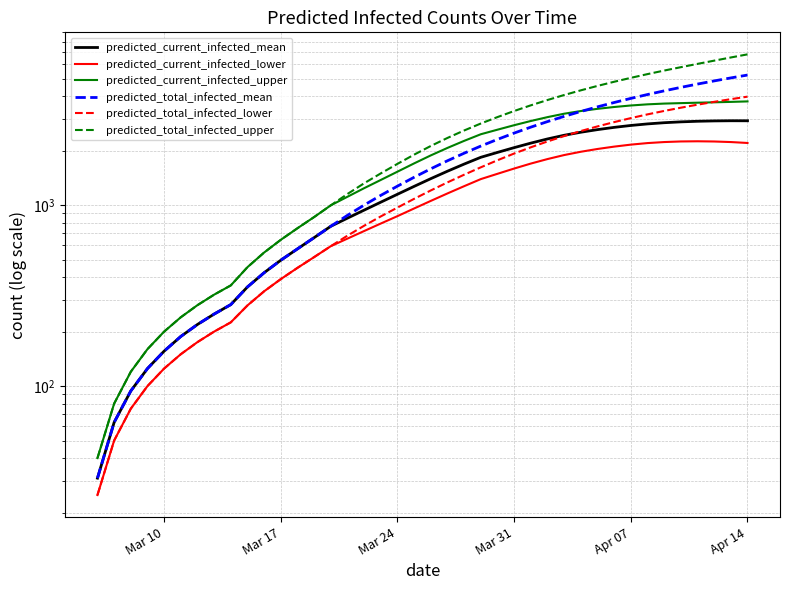

What is the value of the predicted_total_infected_lower point at the 17th from the left?

769